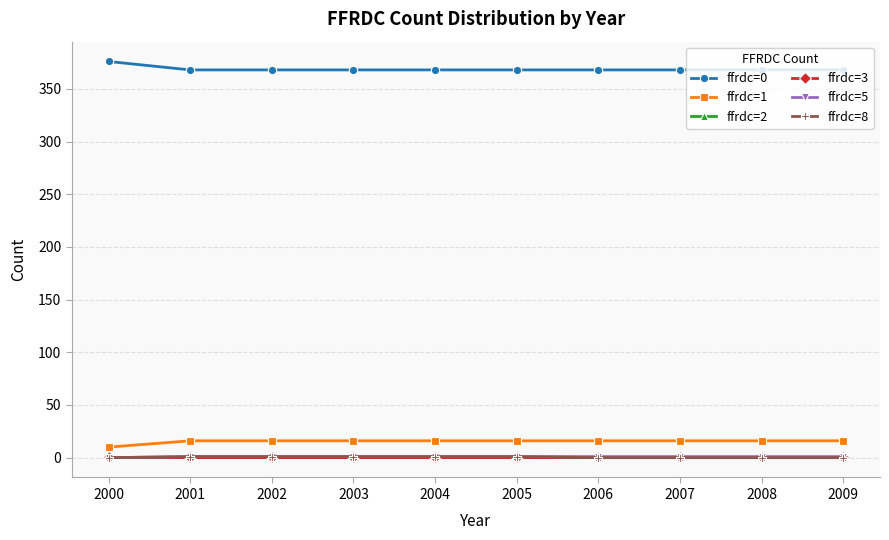

What is the difference between the highest and lowest values at 2002?

367